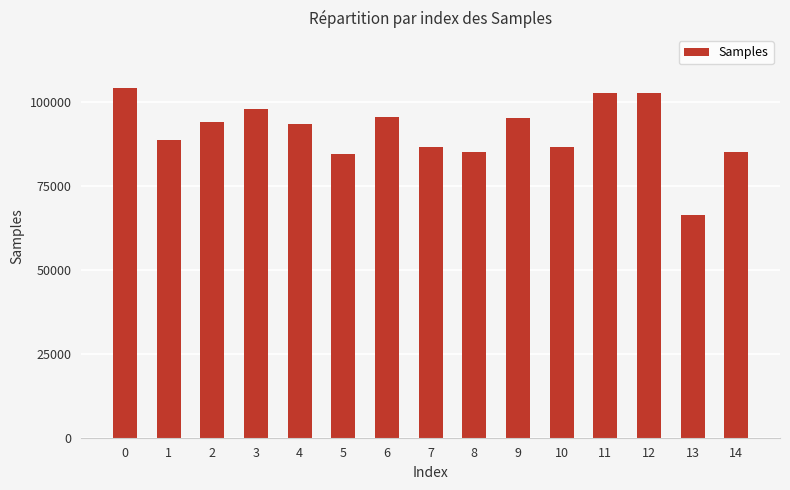

True or false: the data shows 88874 at 1.

True